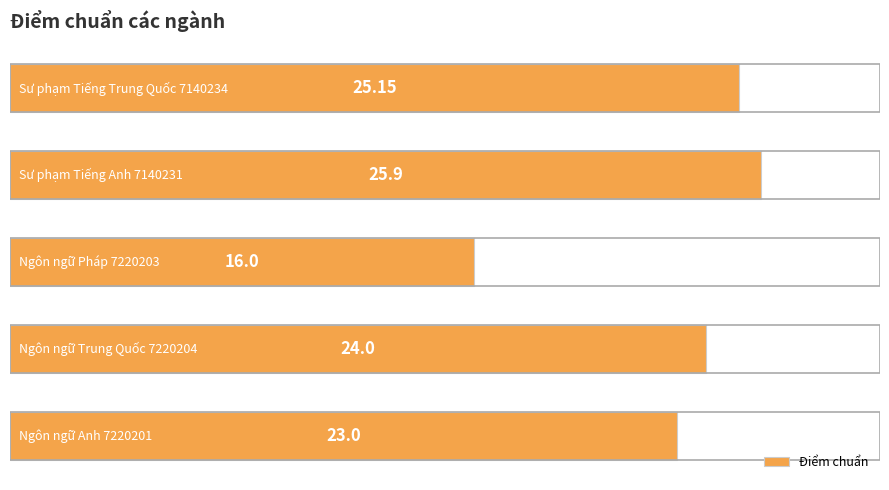

What is the average value?

22.8